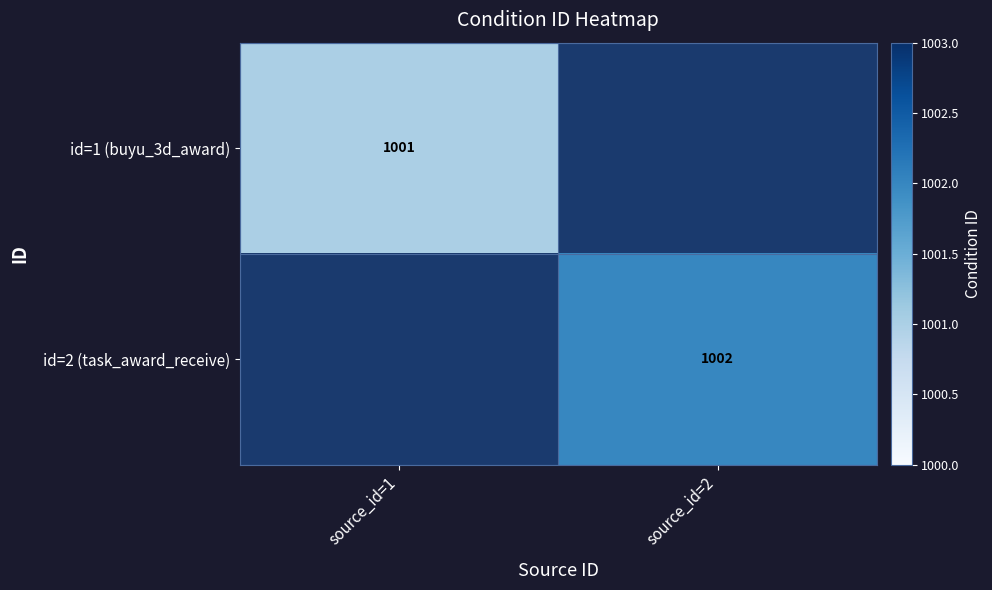

The value of id=2 (task_award_receive) at source_id=2 is 558. True or false?

False